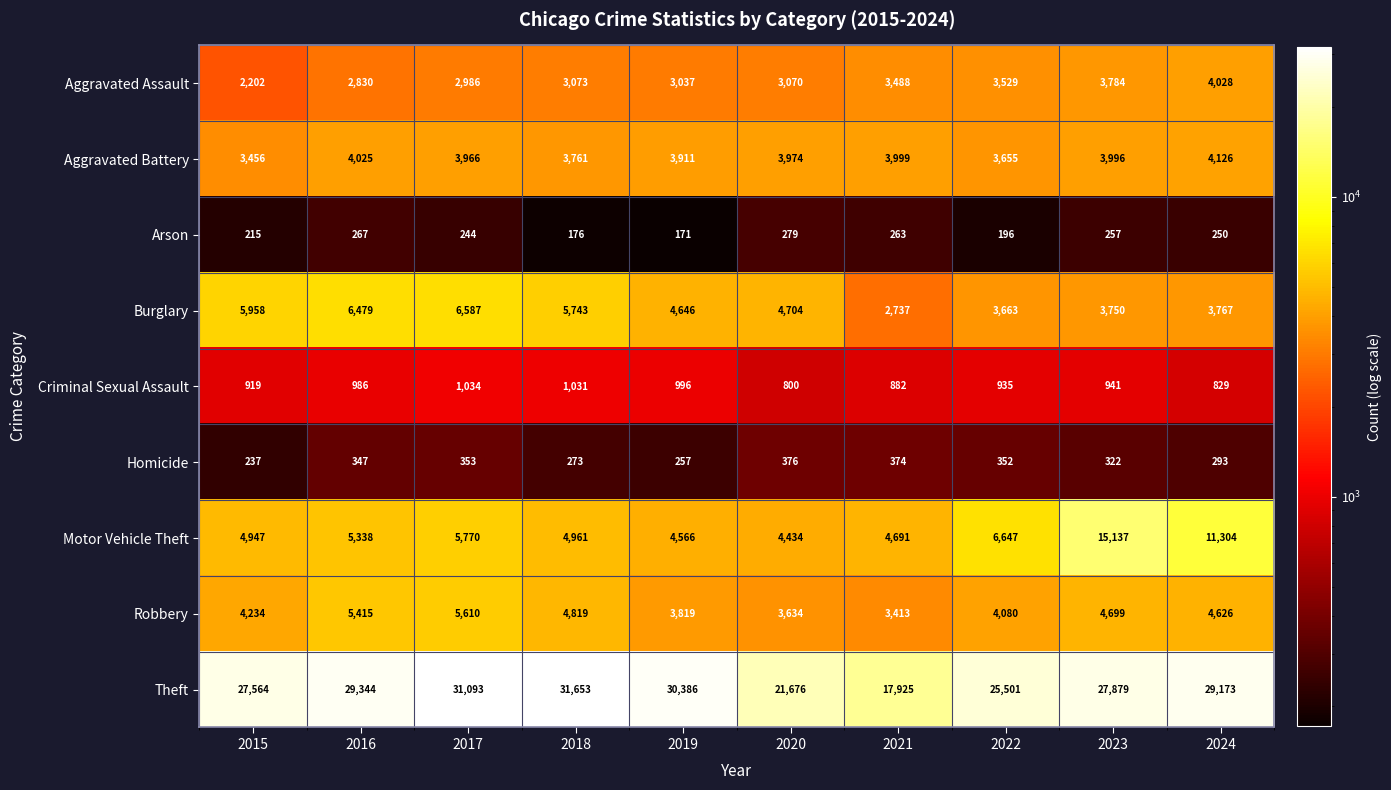

At how many categories does at least one series exceed 16789?

10